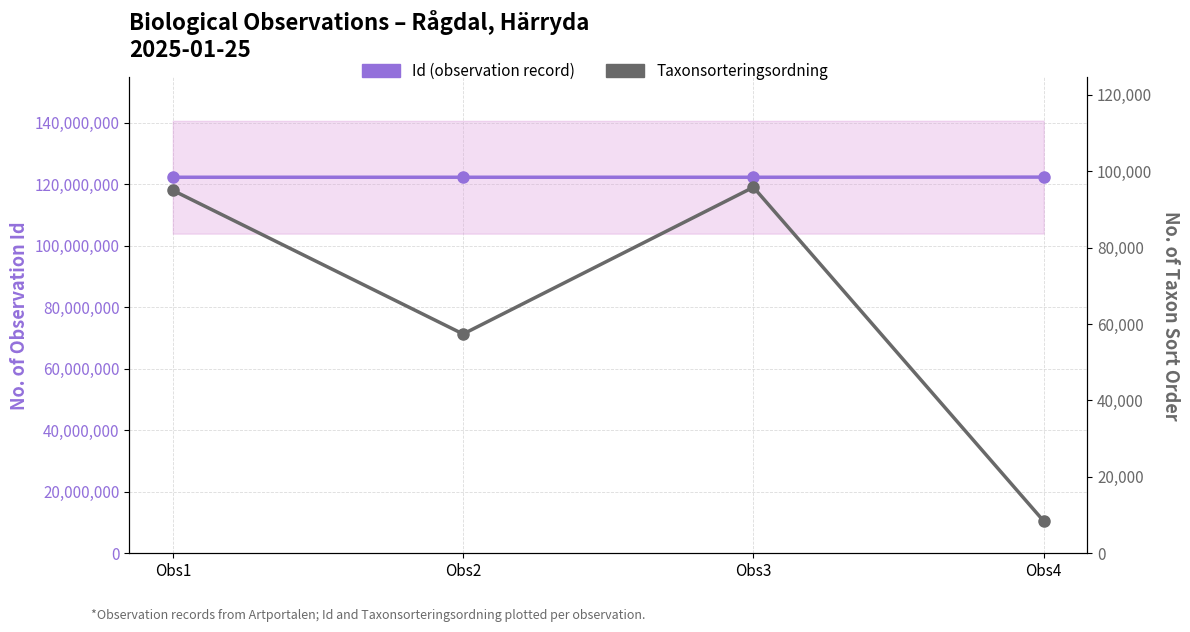

What is the value of the Id (observation record) point at the 4th from the left?

122355435